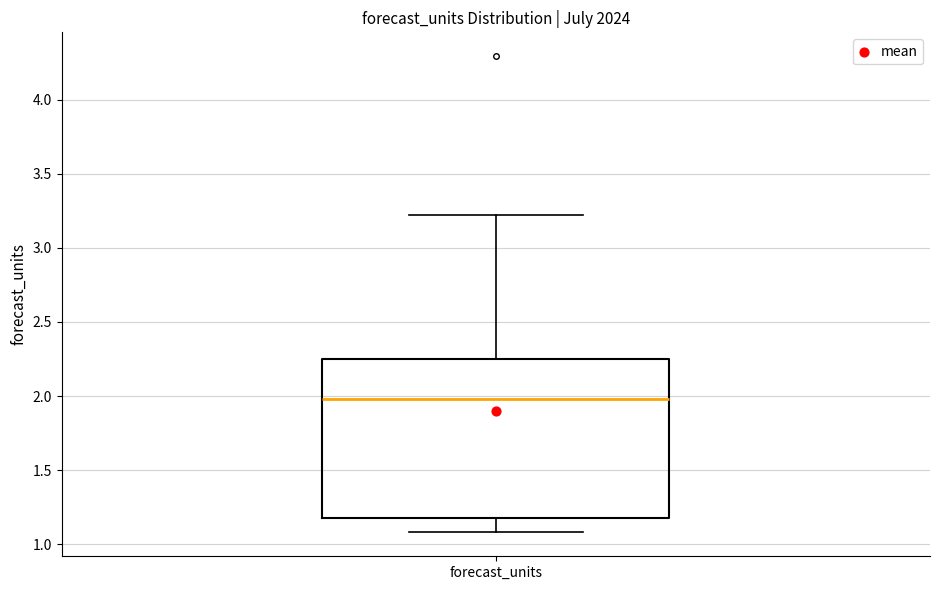

Read this box plot against the y-axis: the position of the median line, the range covered by the box, and the ends of both whiskers. The values are not printed on the chart, so give them approximately, as read against the axis.

median 2.00, box 1.15 to 2.25, whiskers 1.10 to 3.20